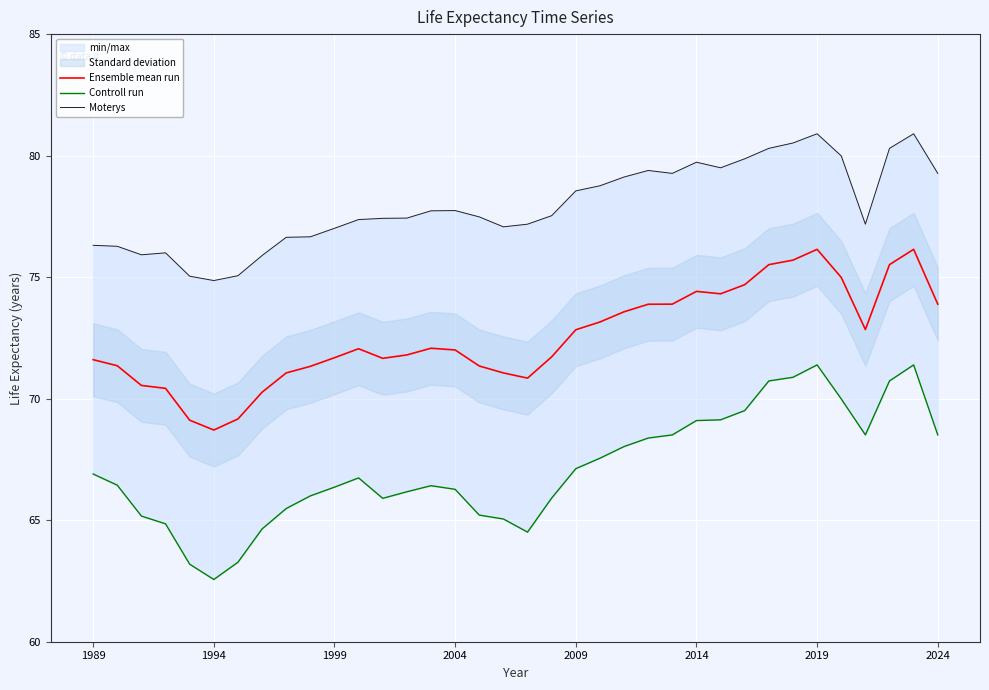

Rank the series by their average value, from lowest to highest.

Controll run, Ensemble mean run, Moterys